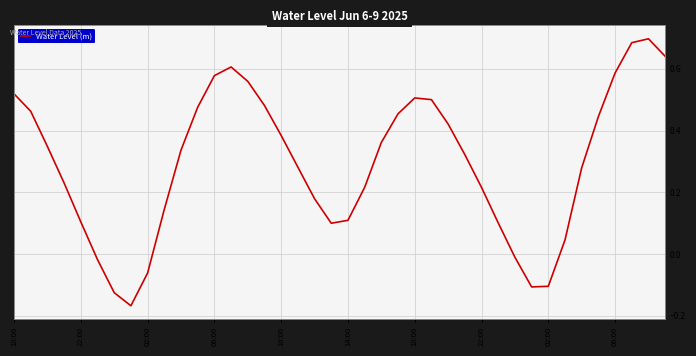

How many lines are shown in the chart?

1